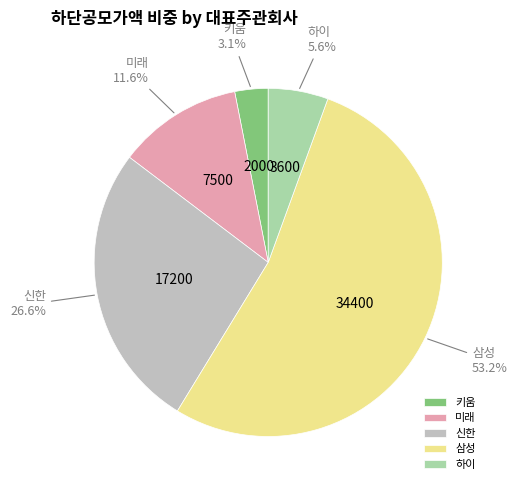

To the nearest percent, what percentage of the pie is 삼성?

53%